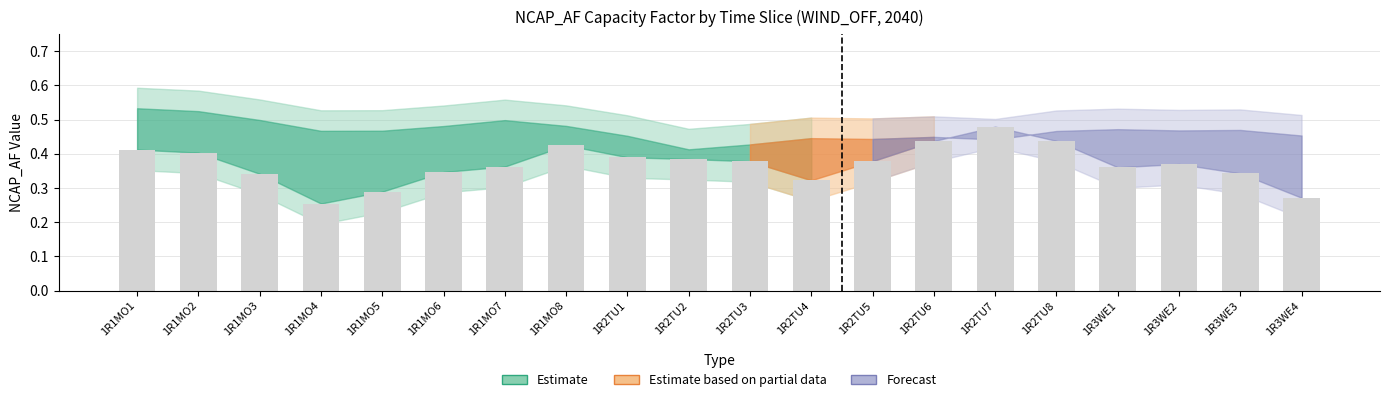

What is the change in value from 1R1MO4 to 1R1MO8?

+0.2